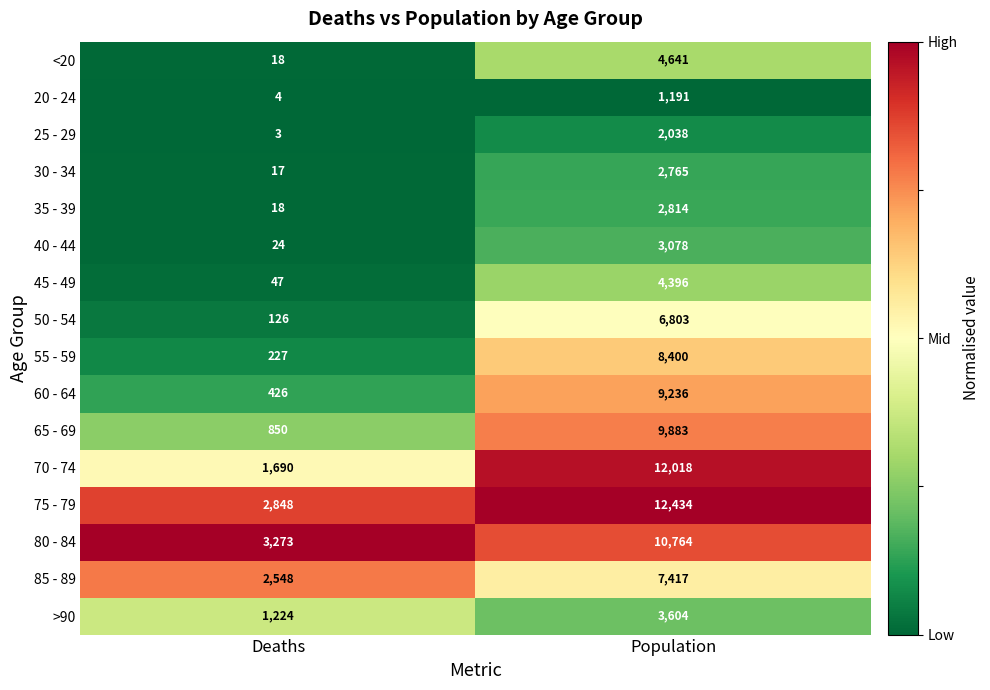

Which category has the highest value across all series?

Population